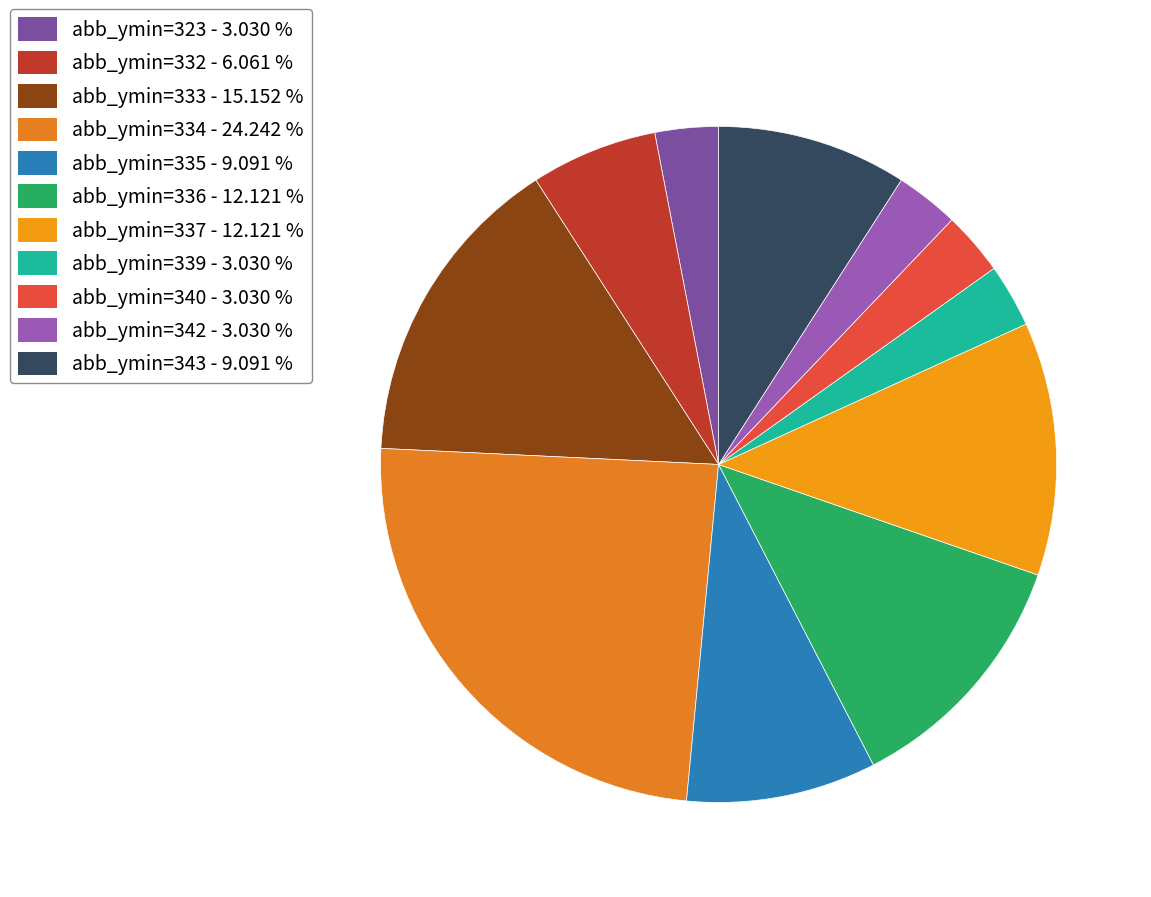

How many slices are in this pie chart?

11